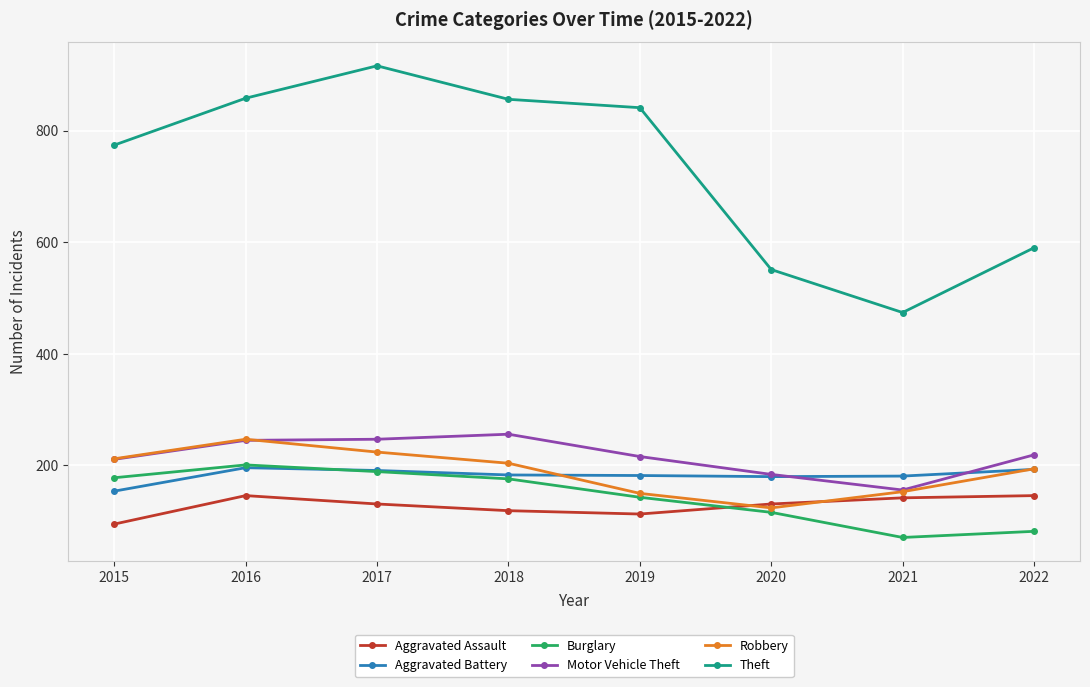

What value does the Theft series have at 2017?

916